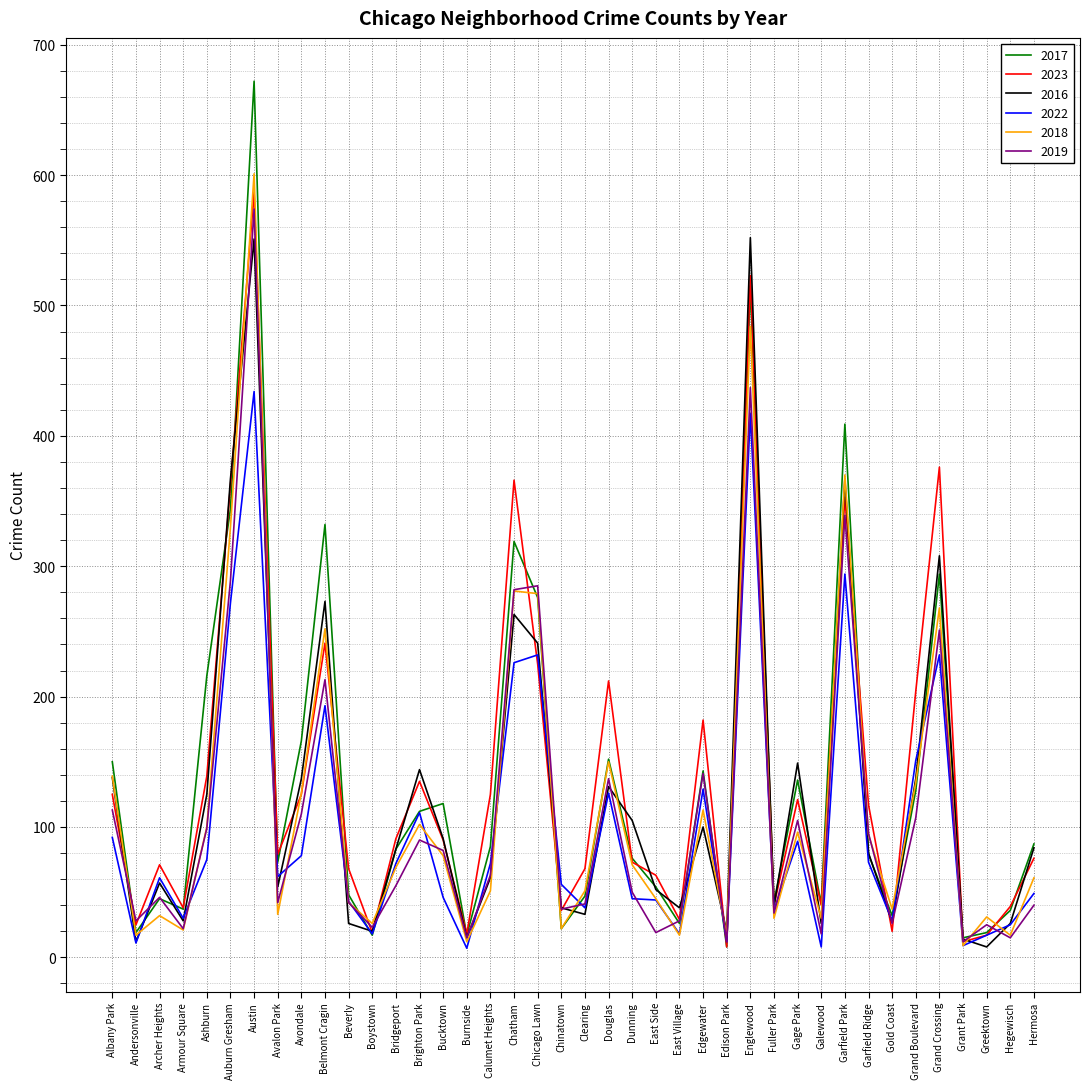

How many lines are shown in the chart?

6